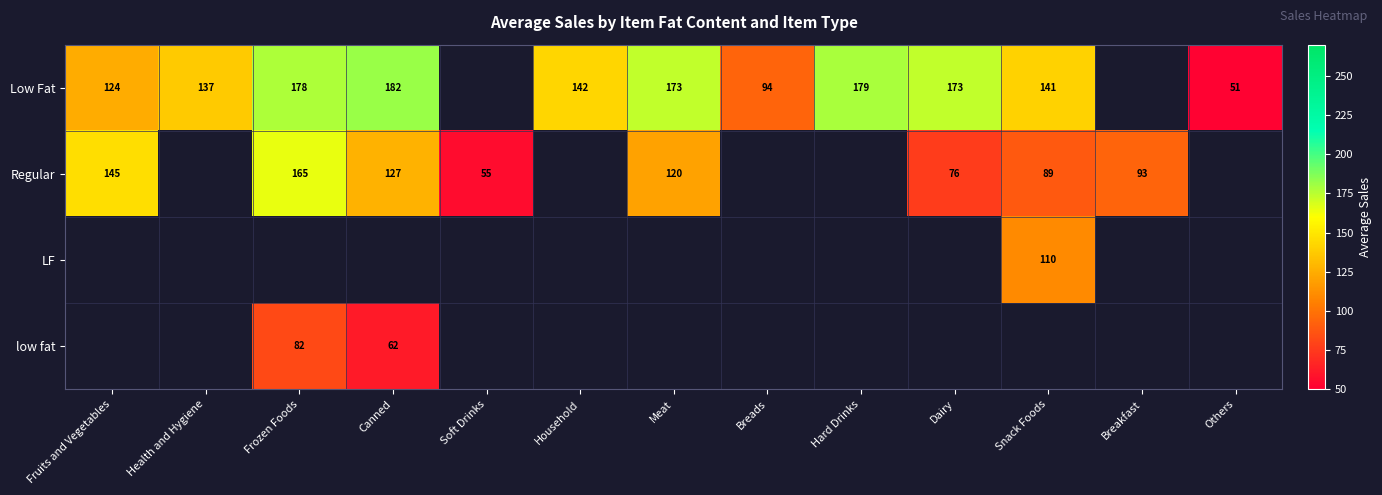

At how many categories does at least one series exceed 181?

1